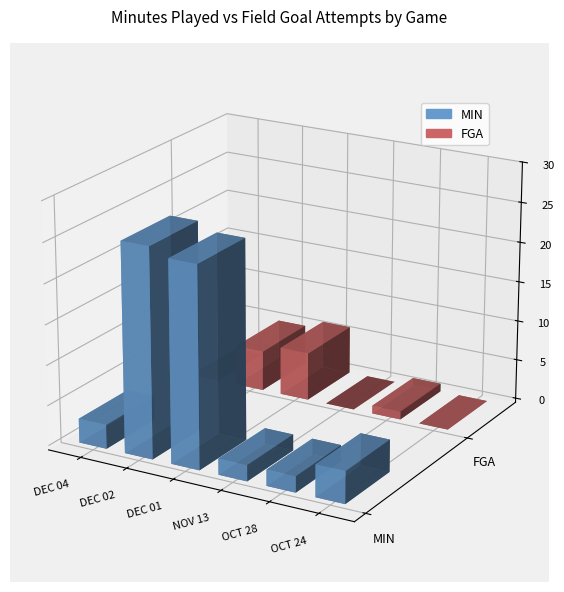

Between DEC 02 and OCT 24, which series saw the biggest shift?

MIN